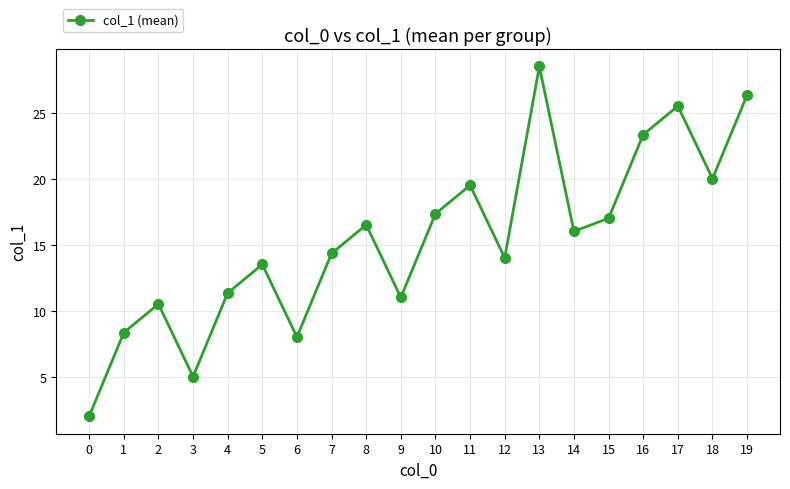

List the labels in order of value, smallest first.

0, 3, 6, 1, 2, 9, 4, 5, 12, 7, 14, 8, 15, 10, 11, 18, 16, 17, 19, 13